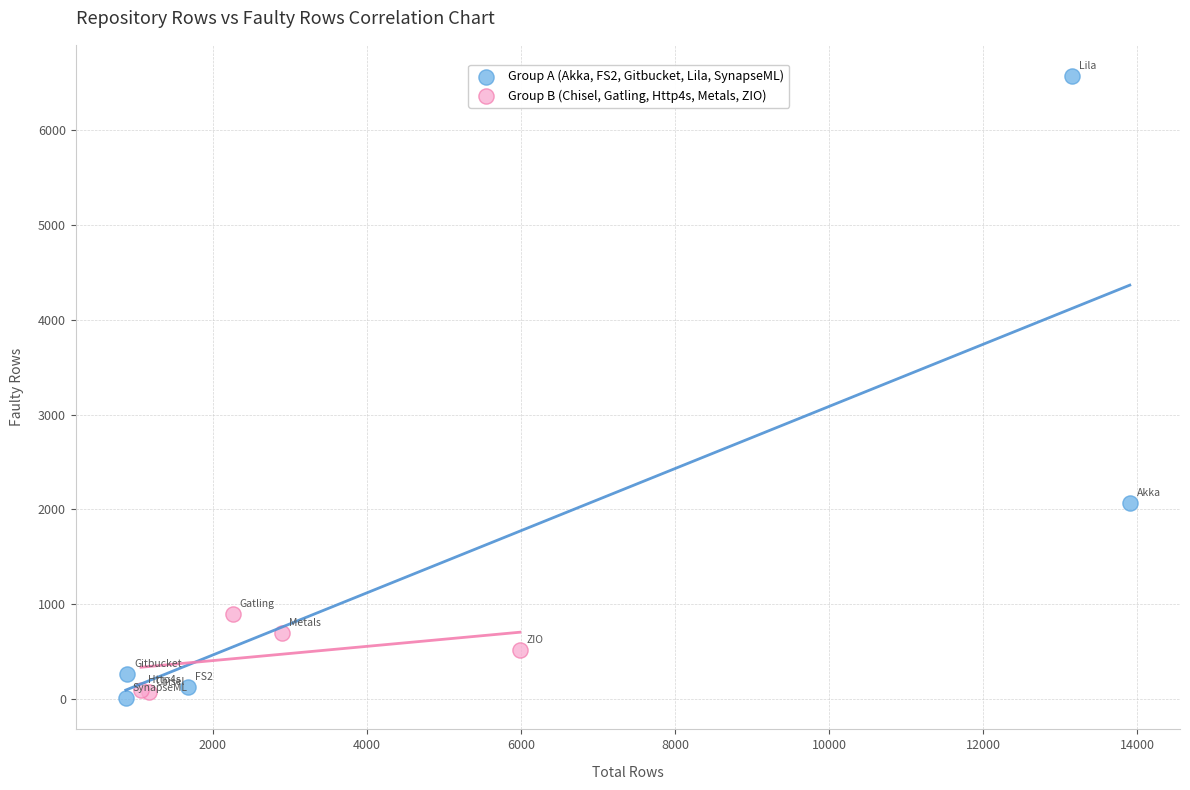

Which series has the widest spread of Y values?

Group A (Akka, FS2, Gitbucket, Lila, SynapseML)